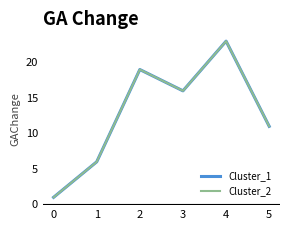

Does the chart have visible grid lines?

No